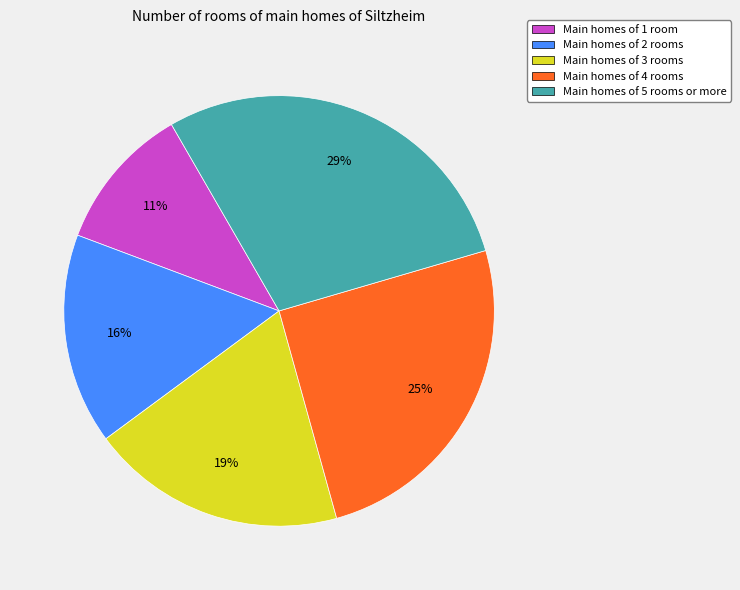

How many slices are in this pie chart?

5